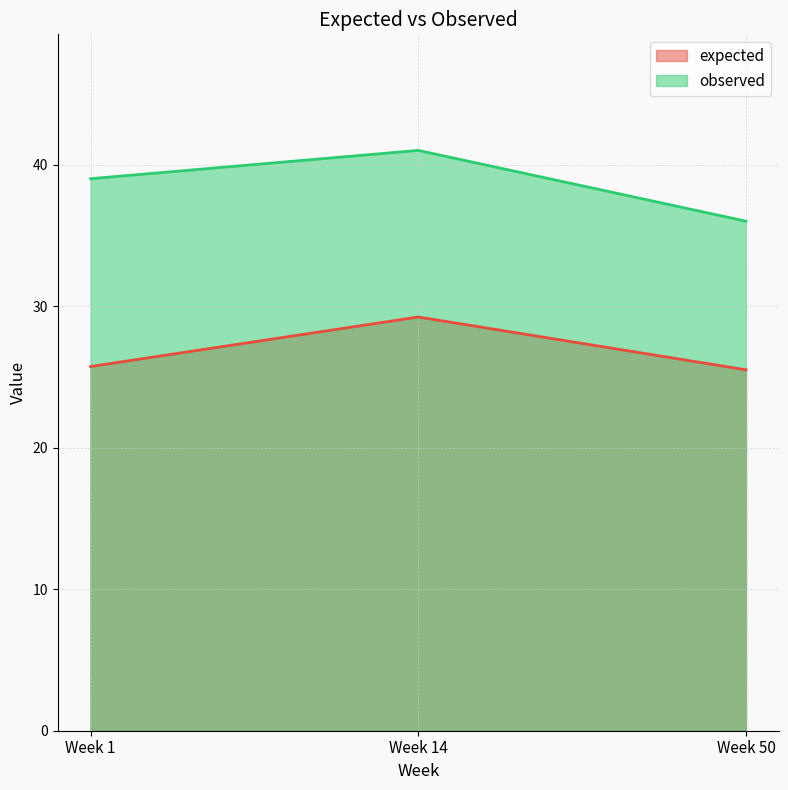

The value of expected at Week 14 is 16.0. True or false?

False